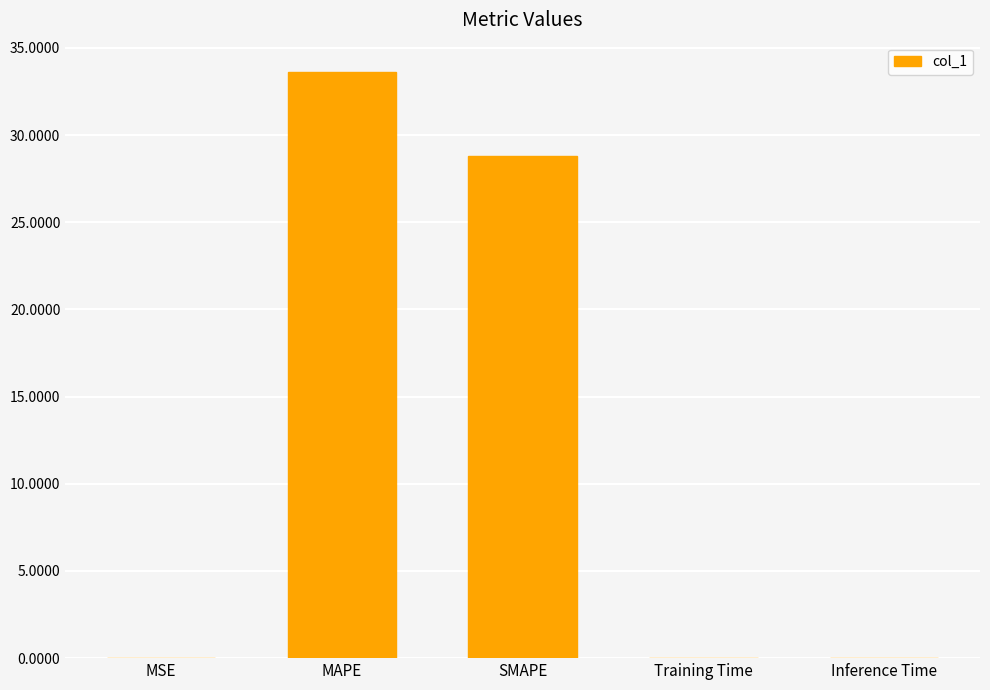

At which label is the value closest to 16?

SMAPE